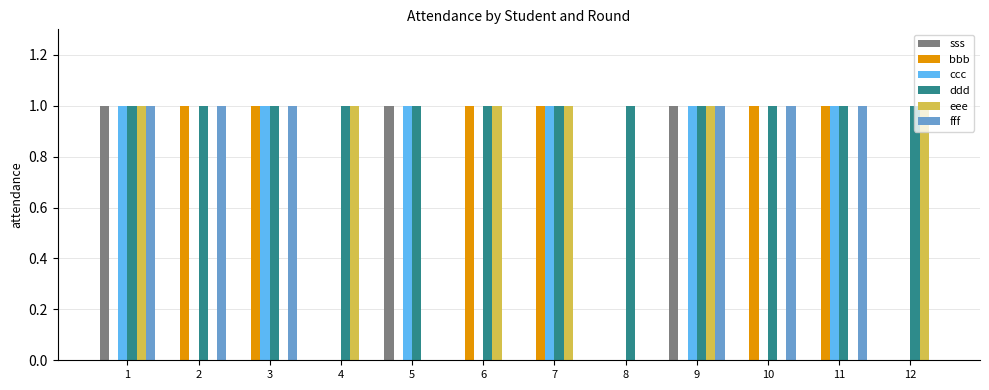

True or false: fff has a value of 1 at 9.

True